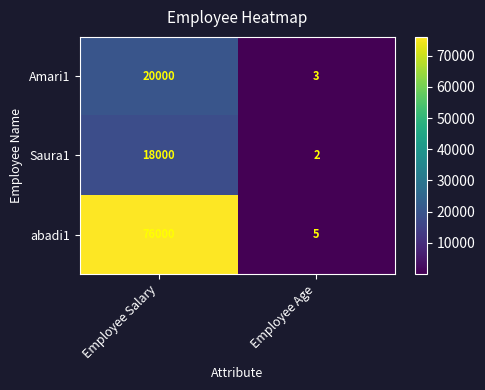

What is the average value of the Saura1 series?

9001